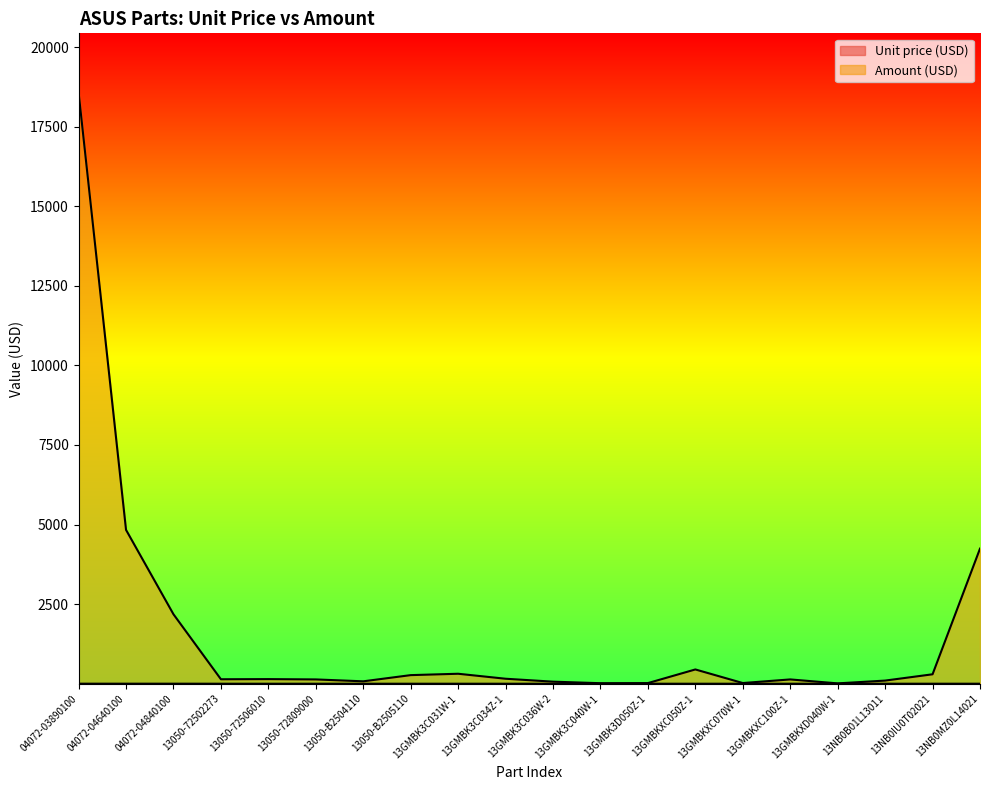

What is the sum of all Amount (USD) values?

32178.3